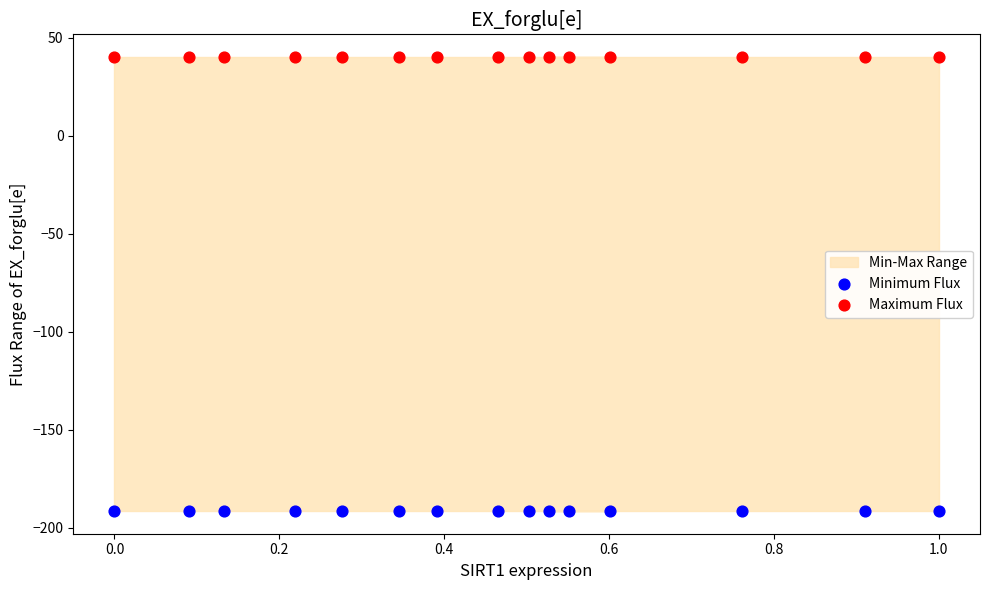

Which series contains the highest Y value?

Maximum Flux